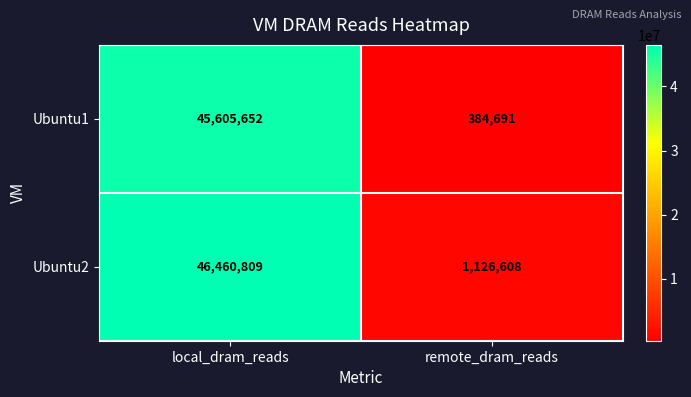

What is the sum of the Ubuntu1 values at remote_dram_reads and local_dram_reads?

45990343